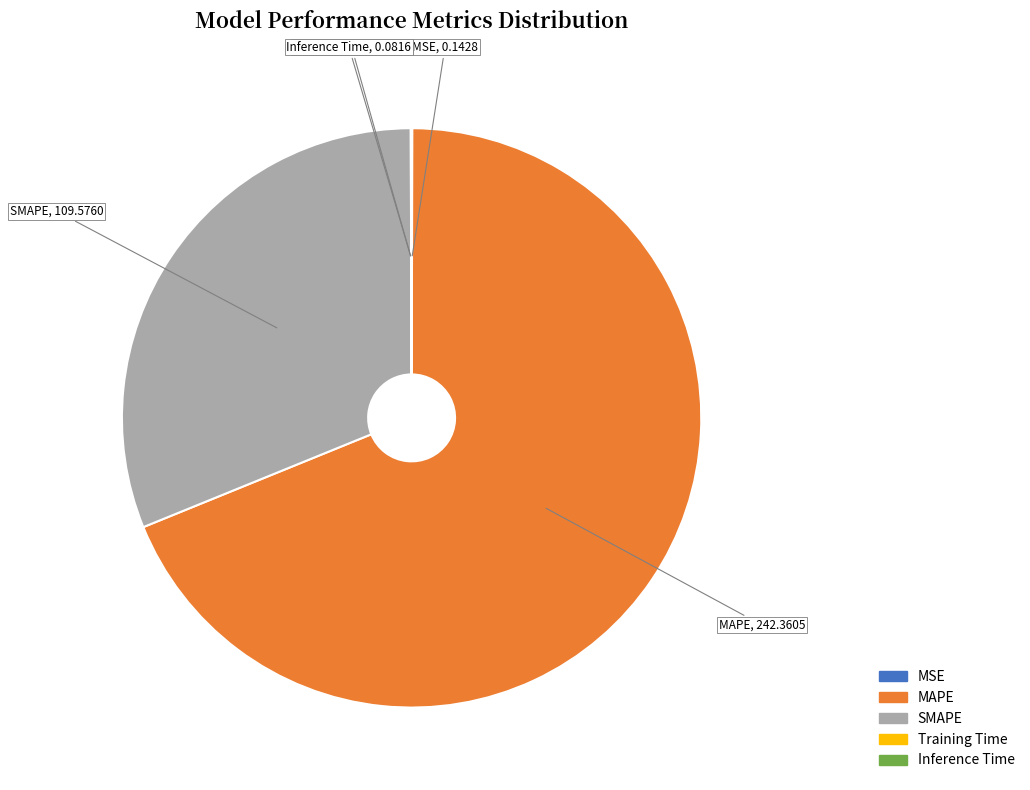

What is the majority slice?

MAPE